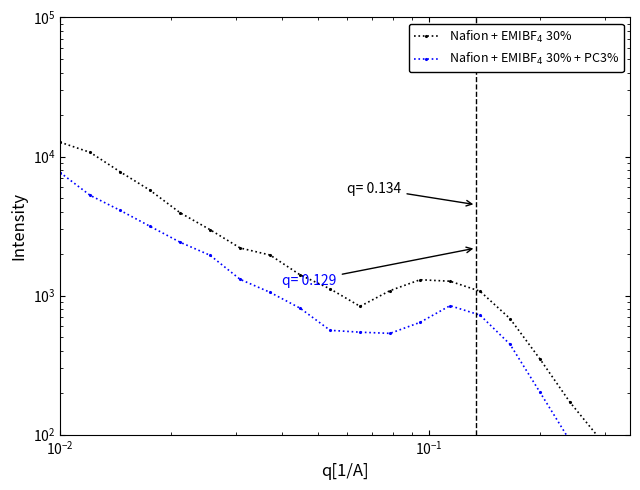

True or false: Nafion + EMIBF$_4$ 30% + PC3% has more than 1 points higher than both neighbors.

False